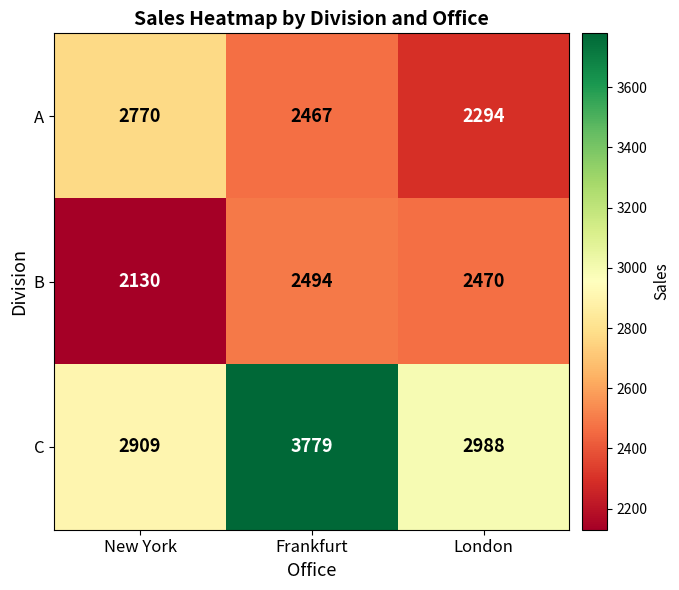

The B series shows 909 at London. True or false?

False